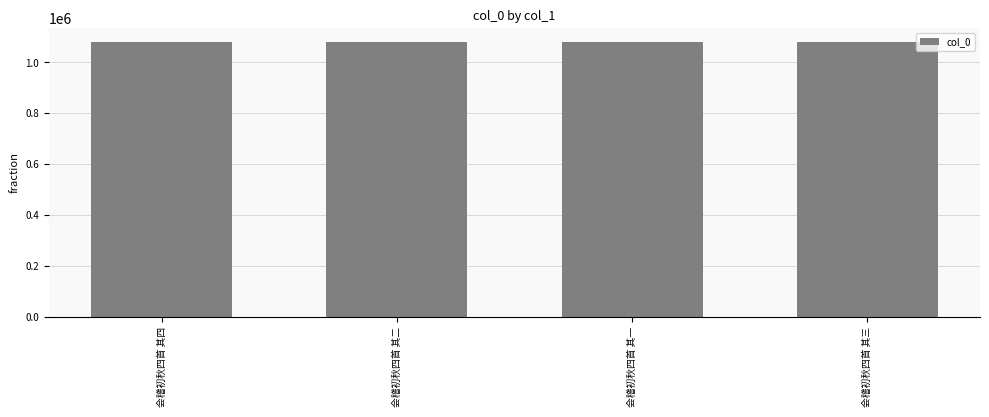

How many data points does each series have?

4